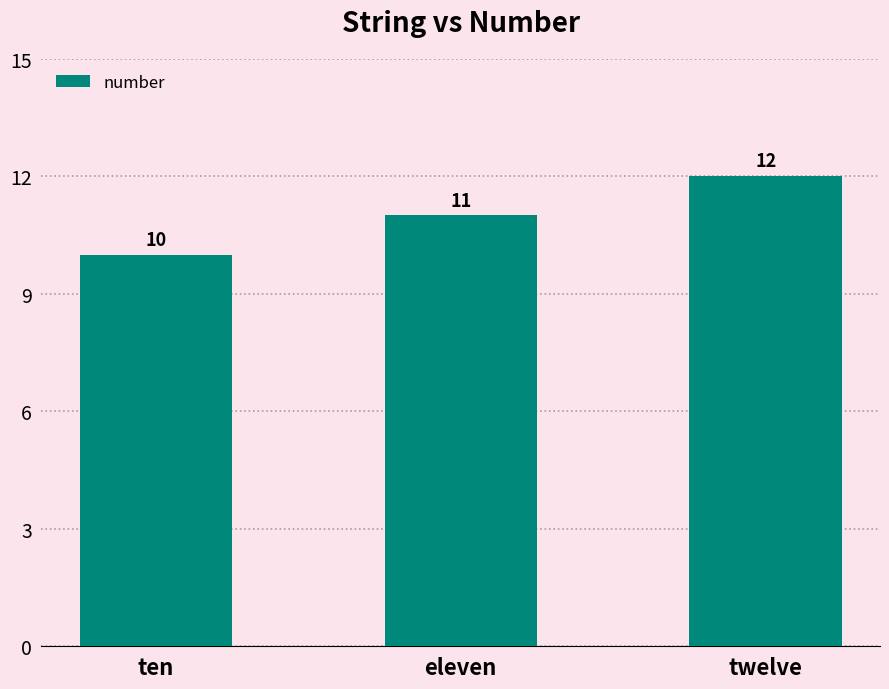

What is the label of the 2nd bar from the left?

eleven